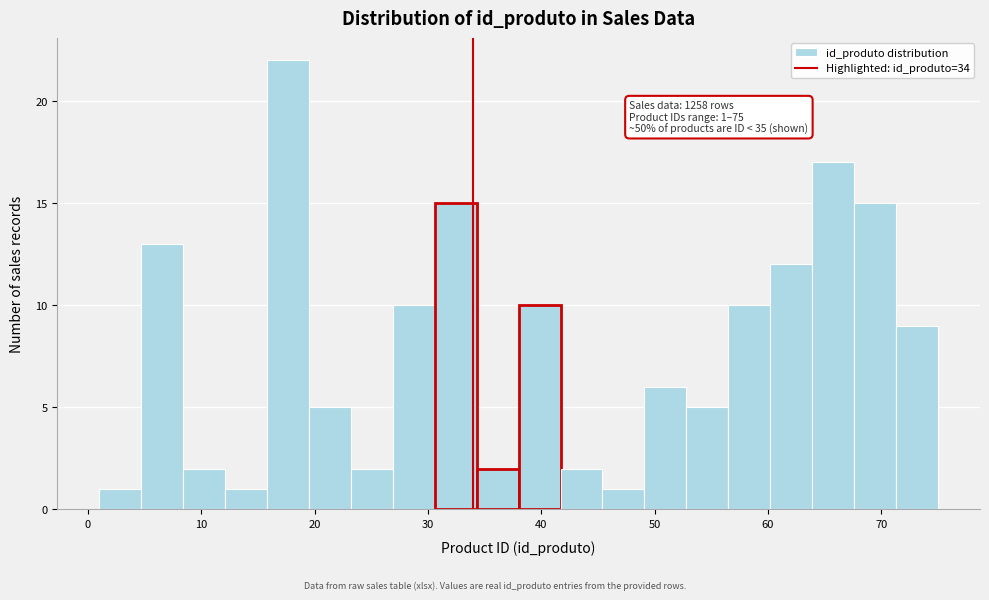

Read against the x-axis, roughly where is the centre of the tallest bar?

18